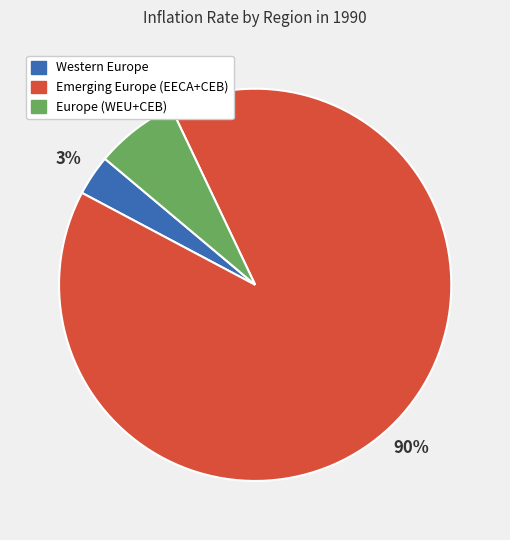

Rank the categories by value from highest to lowest.

Emerging Europe (EECA+CEB), Europe (WEU+CEB), Western Europe